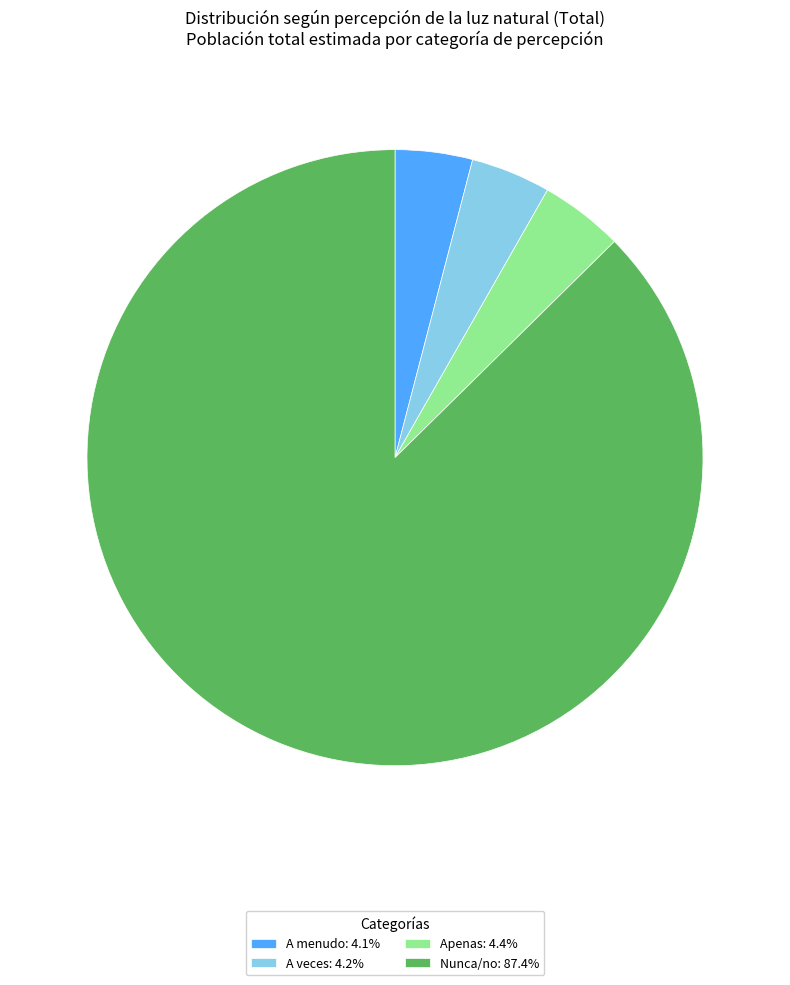

What is the ratio of the value at A veces: 4.2% to the value at A menudo: 4.1%?

1.0